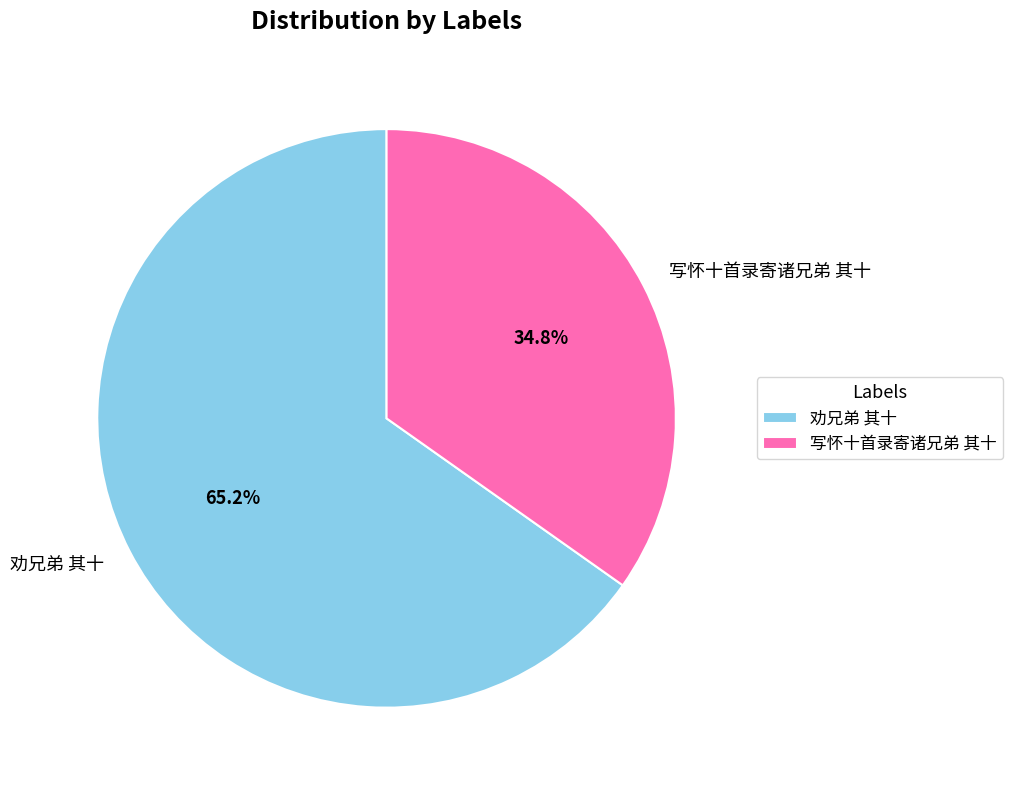

To the nearest percent, what portion does 写怀十首录寄诸兄弟 其十 represent?

35%